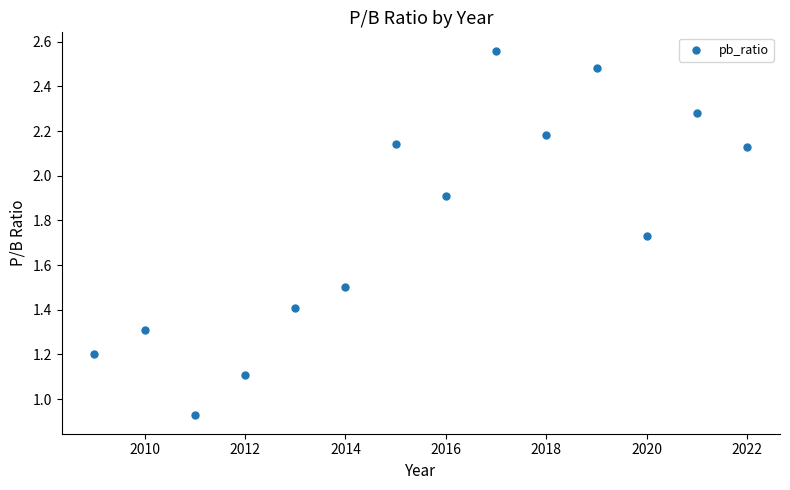

What is the range of Y values (max minus min)?

1.6